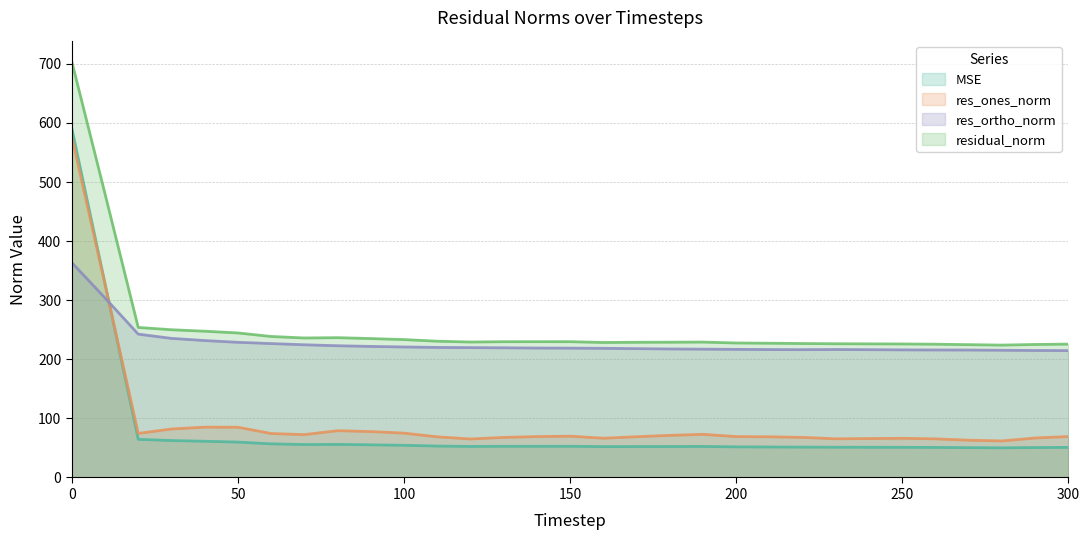

Is the value of residual_norm at 70 greater than the value of mse at 160?

Yes